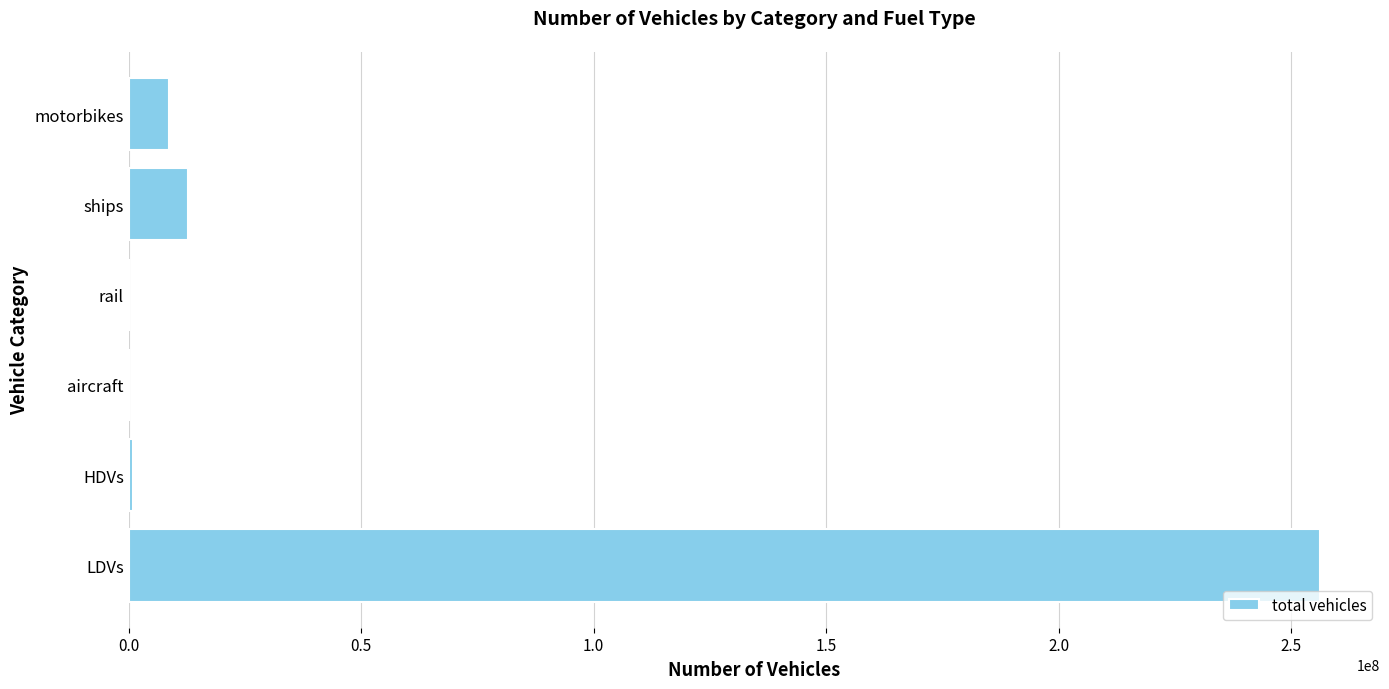

Between aircraft and motorbikes, which is larger?

motorbikes